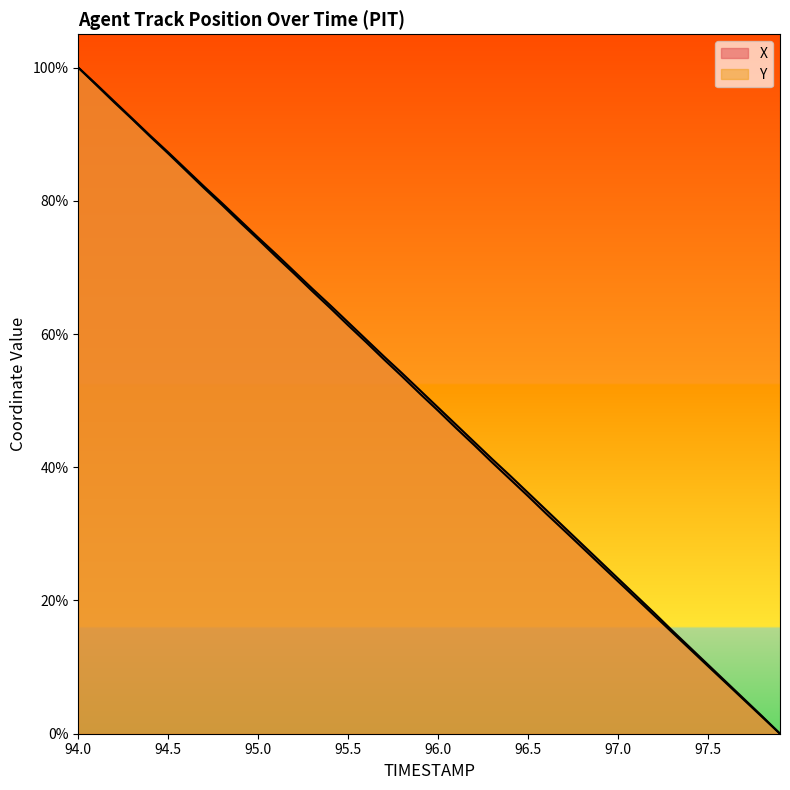

What is the total value across all series at 97.8?

5.2